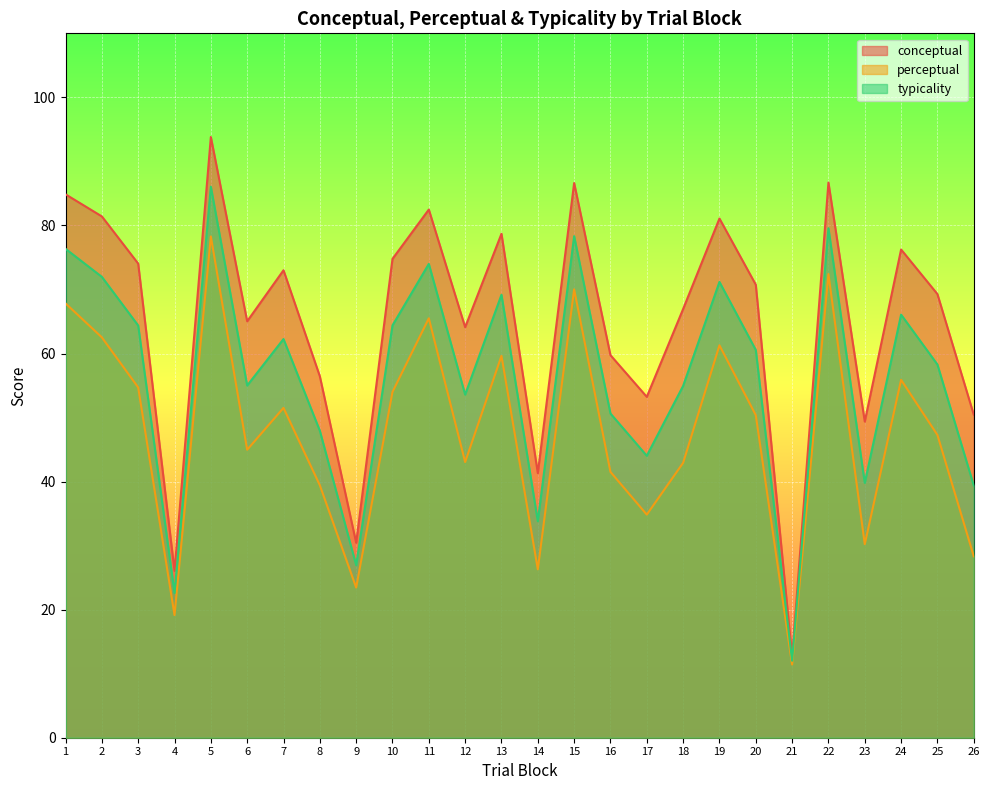

Which category has the lowest value across all series?

21